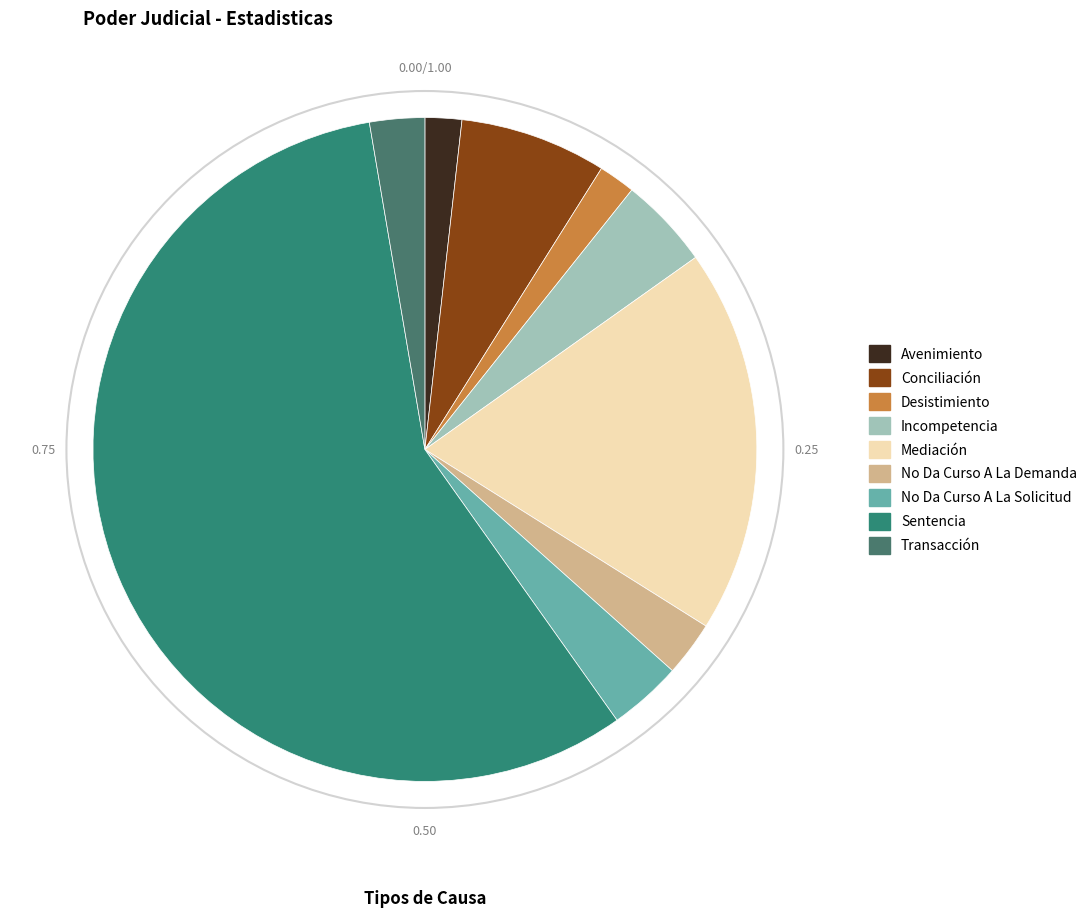

Does Desistimiento account for over 50% of the chart?

No